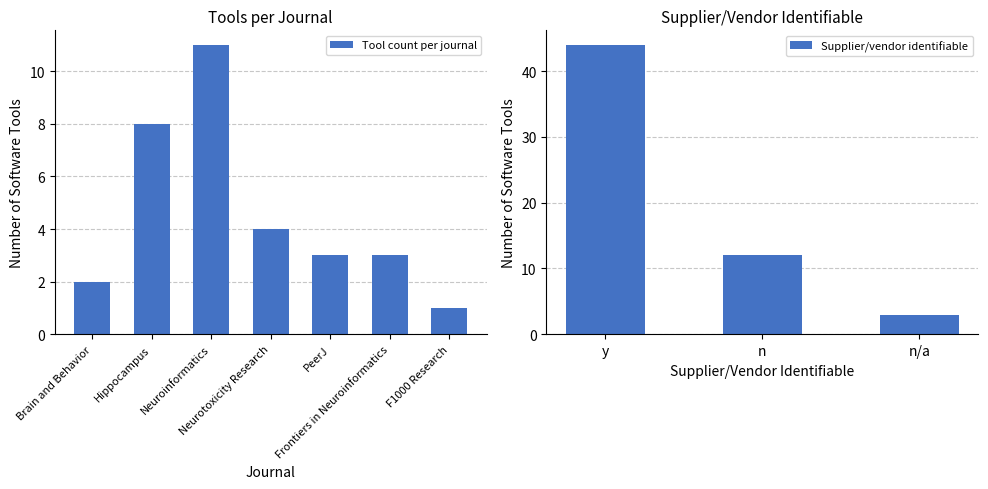

What is the difference between the maximum and minimum values in the Tool count per journal series?

10